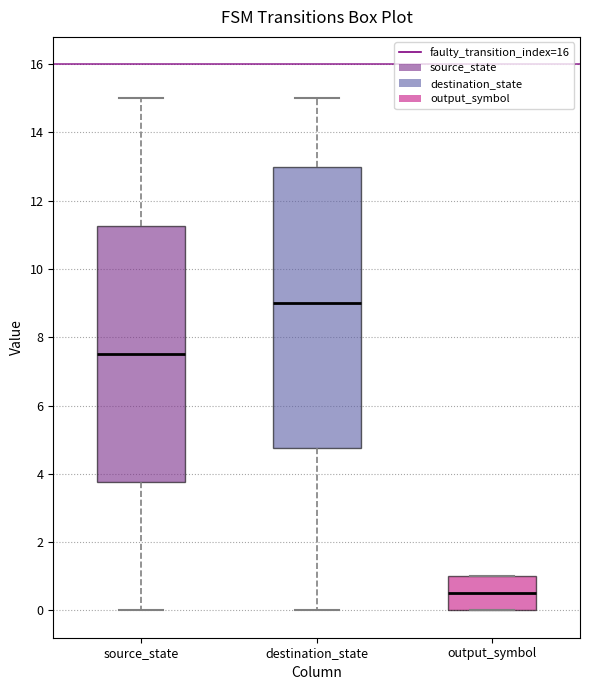

Reading left to right, read every box against the y-axis: the position of its median line, the range the box covers, and the ends of its whiskers. The values are not printed on the chart, so give them approximately, as read against the axis.

source_state: median 7.6, box 3.8 to 11.2, whiskers 0.0 to 15.0
destination_state: median 9.0, box 4.8 to 13.0, whiskers 0.0 to 15.0
output_symbol: median 0.6, box 0.0 to 1.0, whiskers 0.0 to 1.0